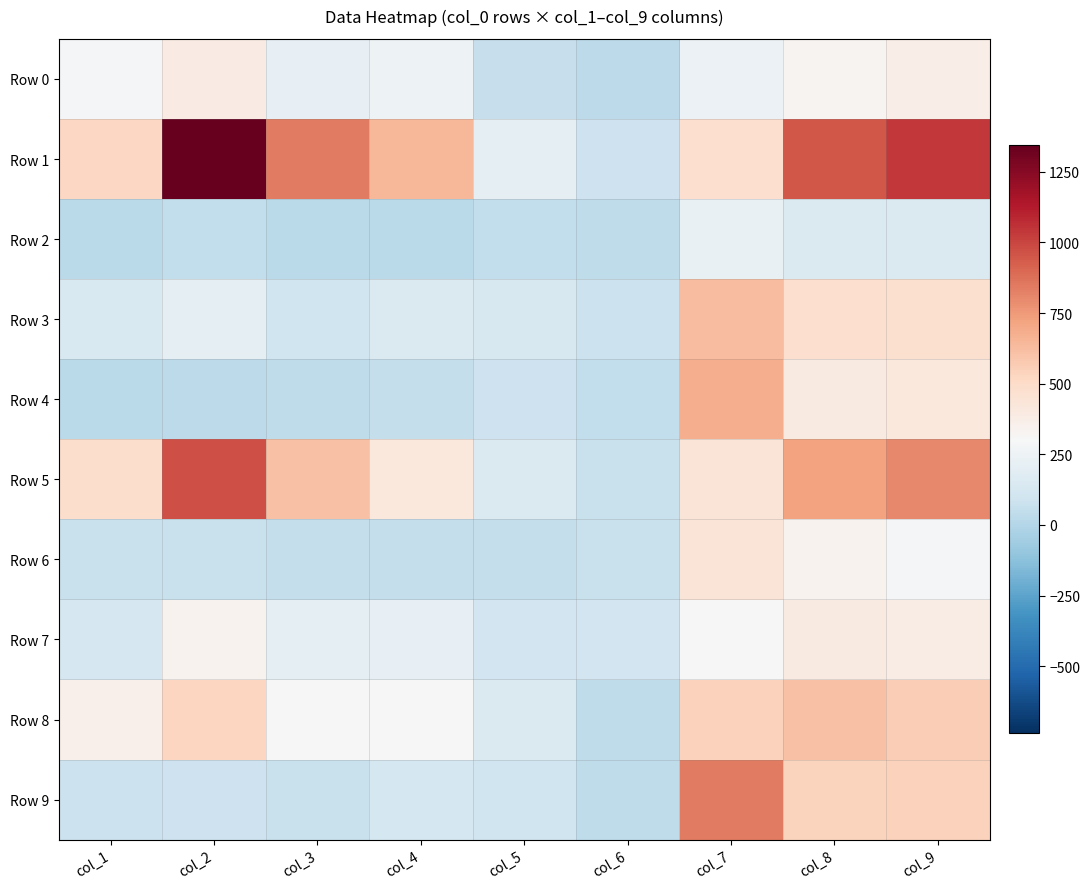

Between col_3 and col_8, which series saw the biggest shift?

Row 9